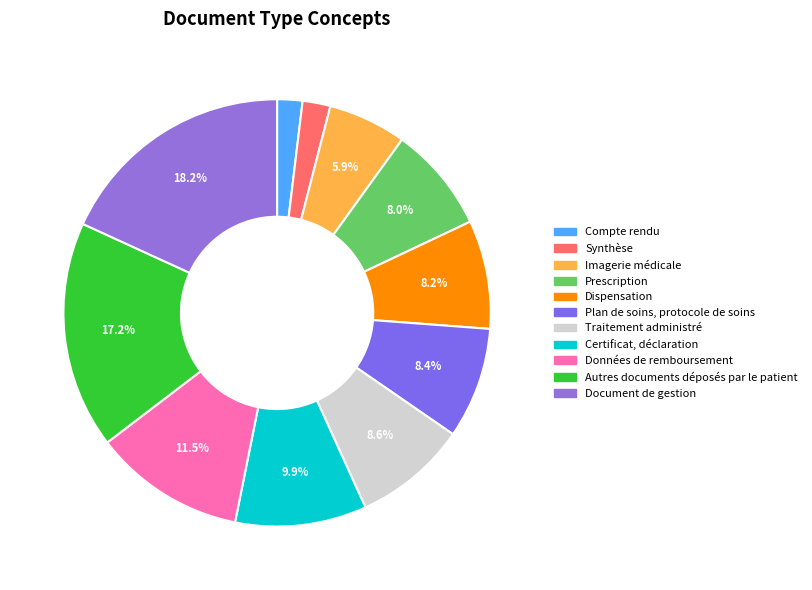

To the nearest percent, what percentage of the pie is Autres documents déposés par le patient?

17%